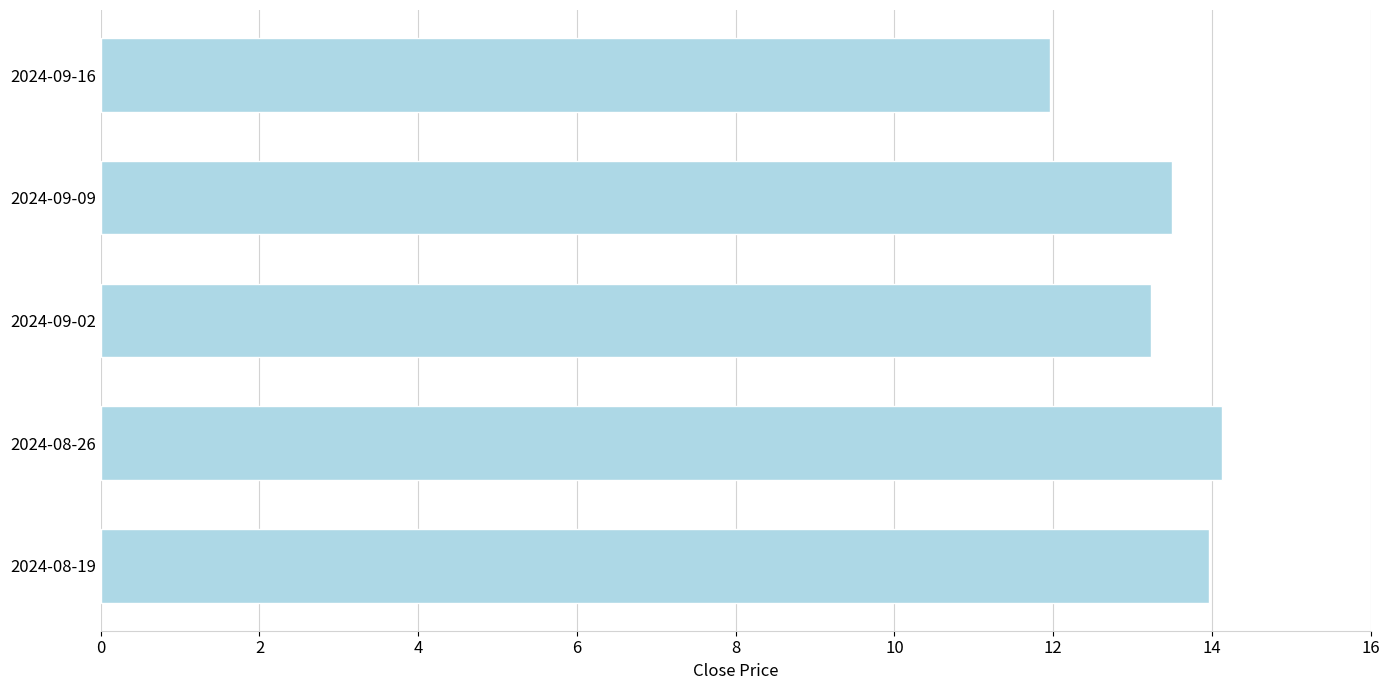

What is the sum of all values?

66.8